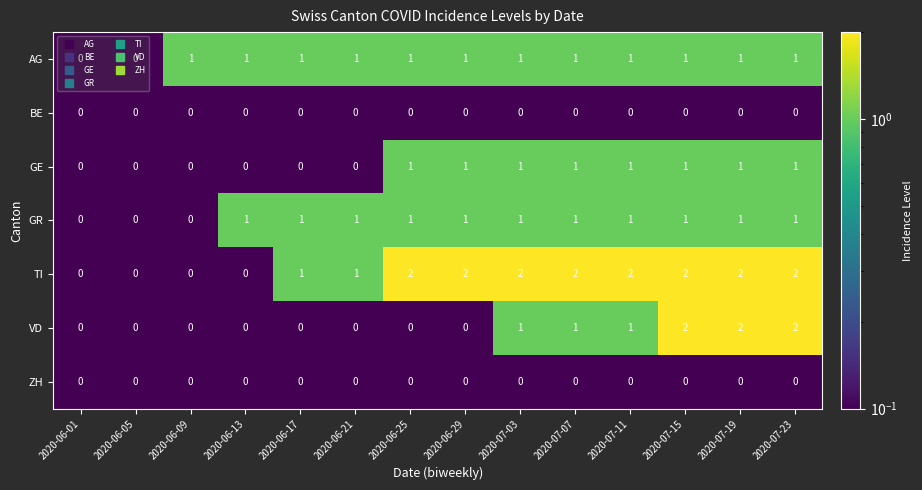

Is the value of TI at 2020-06-29 greater than the value of VD at 2020-06-29?

Yes